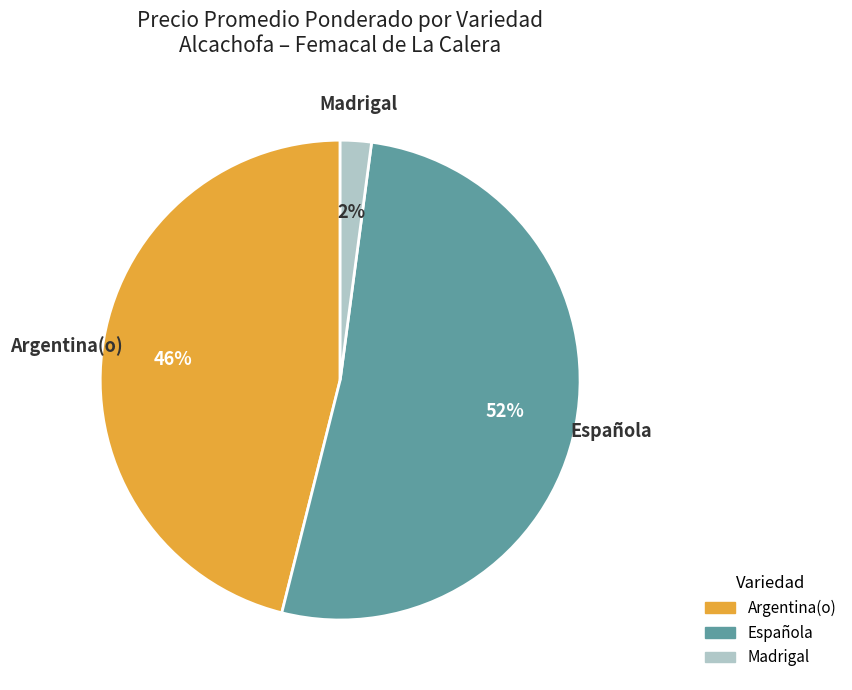

True or false: Argentina(o) accounts for 46% of the total.

True